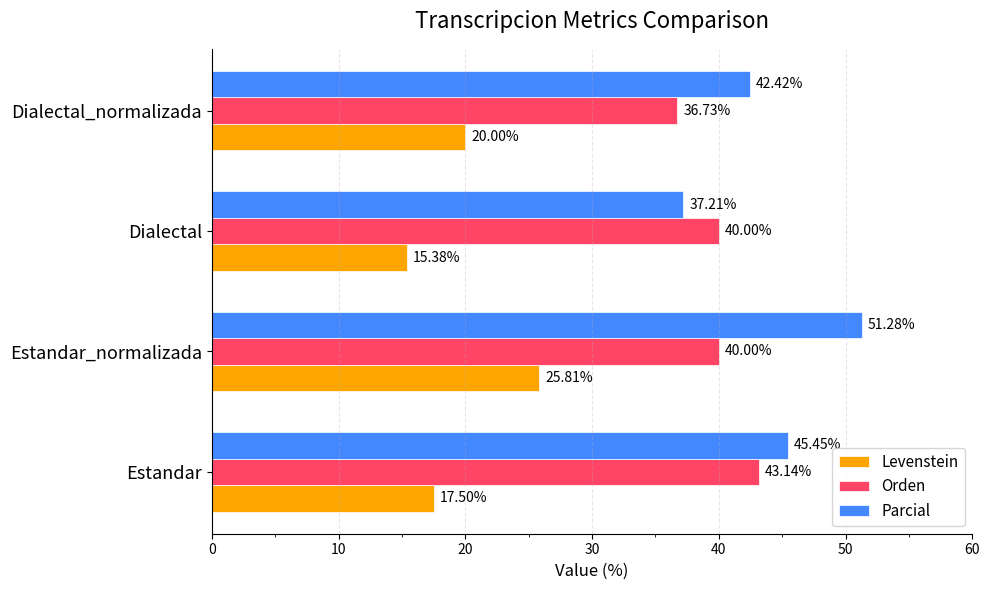

What is the sum of all Levenstein values?

78.7